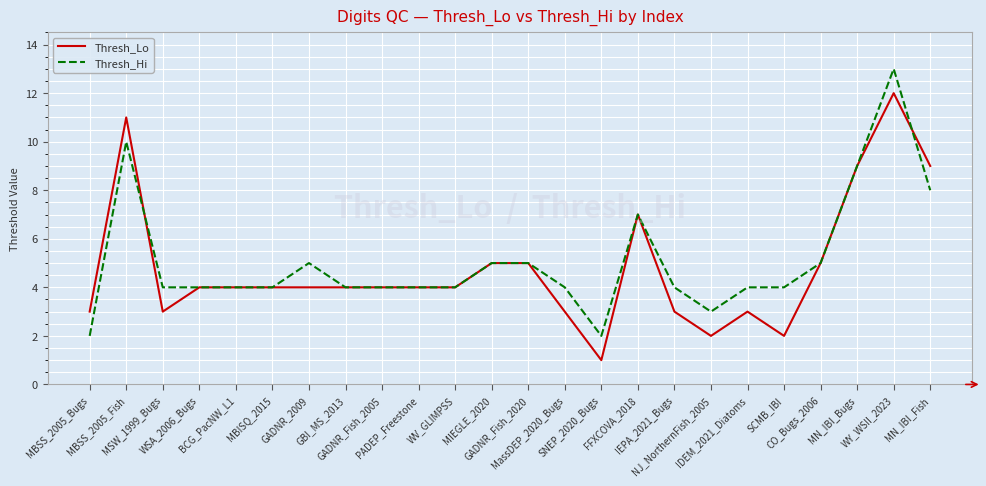

Count the number of categories in the chart.

24